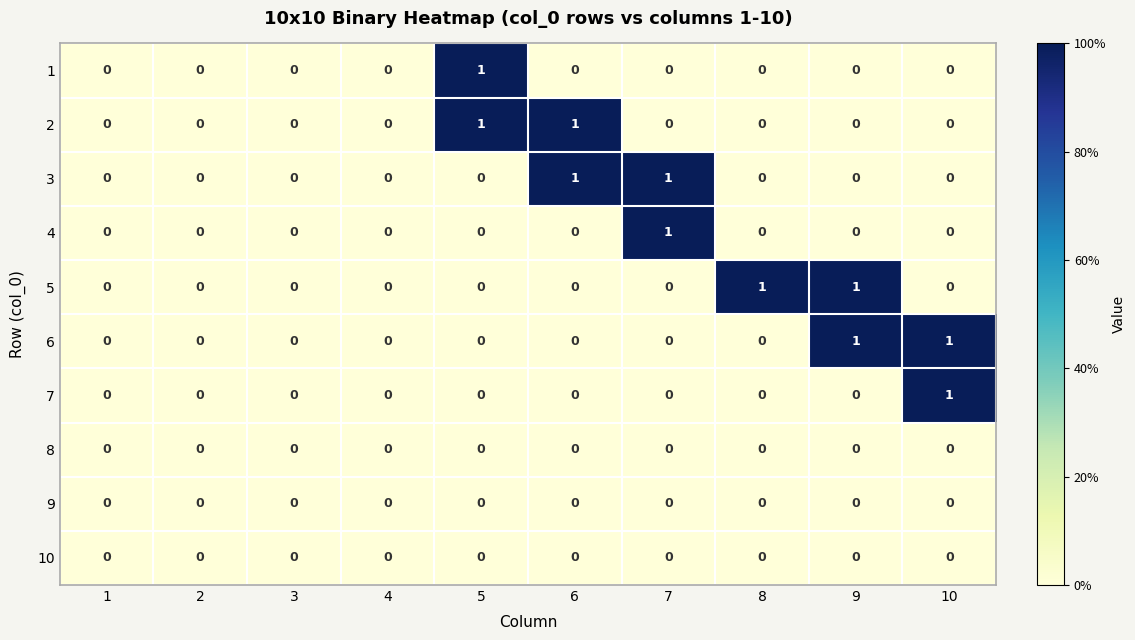

What is the greatest value displayed?

1